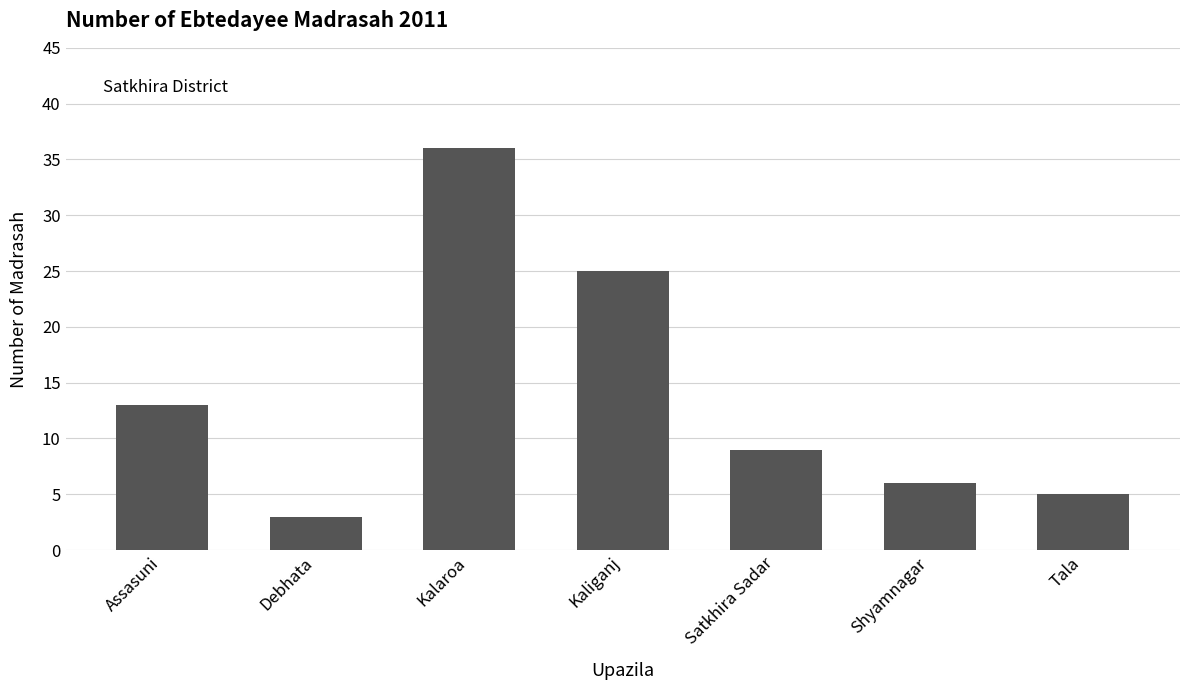

What is the value of the 6th bar from the left?

6